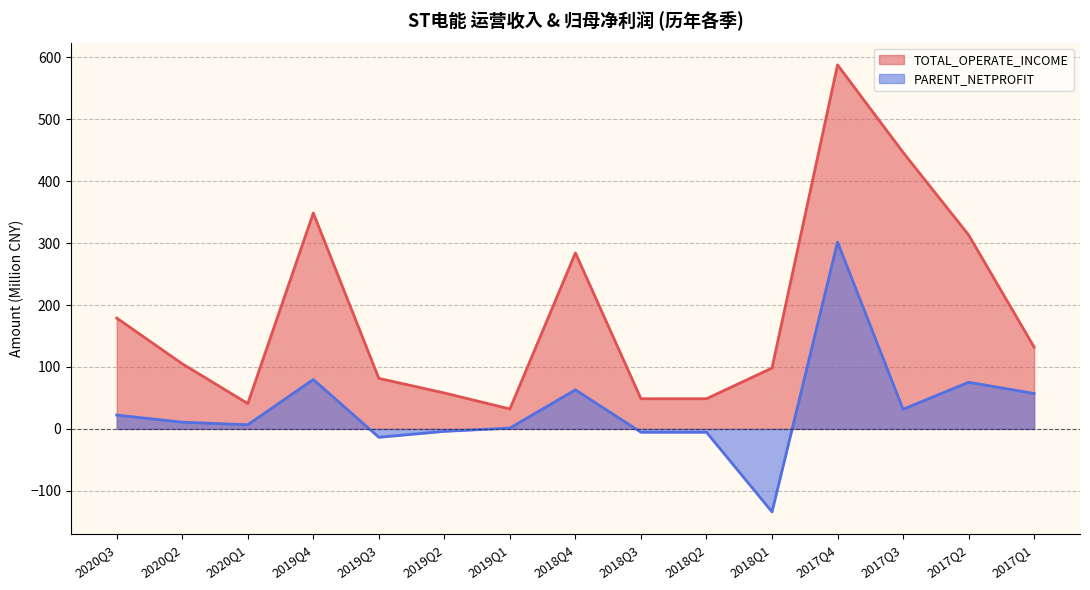

Rank the series by their average value, from lowest to highest.

PARENT_NETPROFIT, TOTAL_OPERATE_INCOME